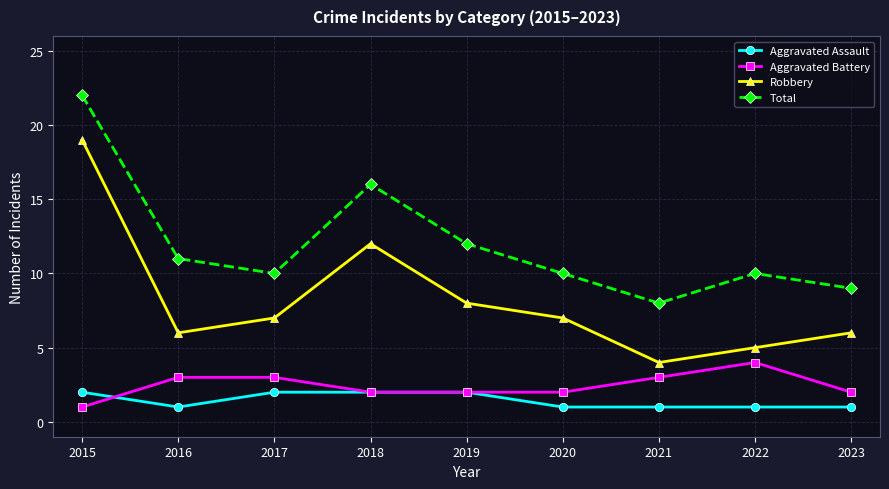

What is the minimum value for Total?

8